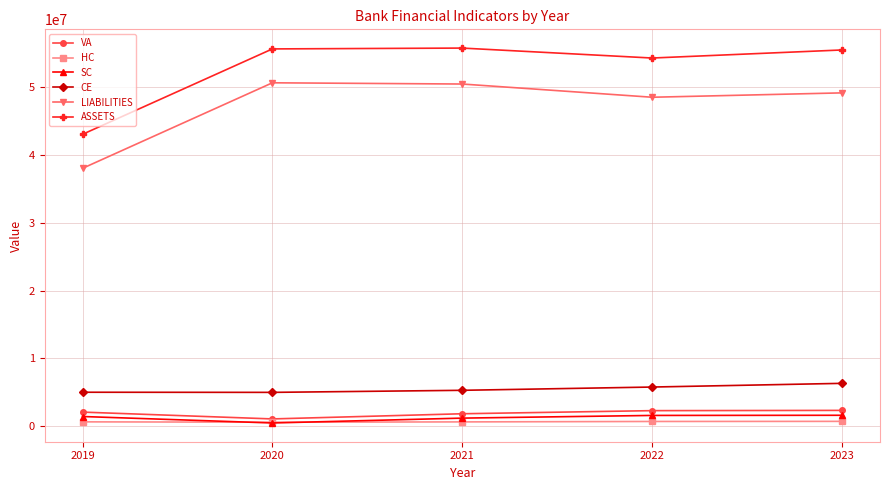

Which series has the largest total across all categories?

ASSETS